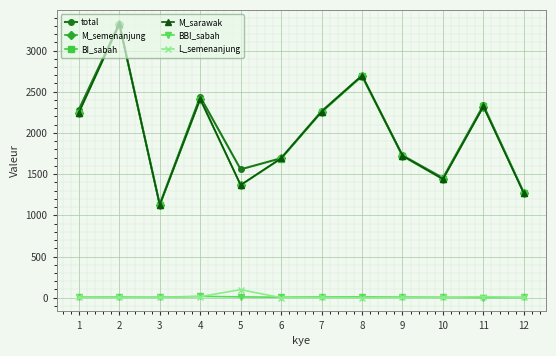

How many data points does each series have?

12